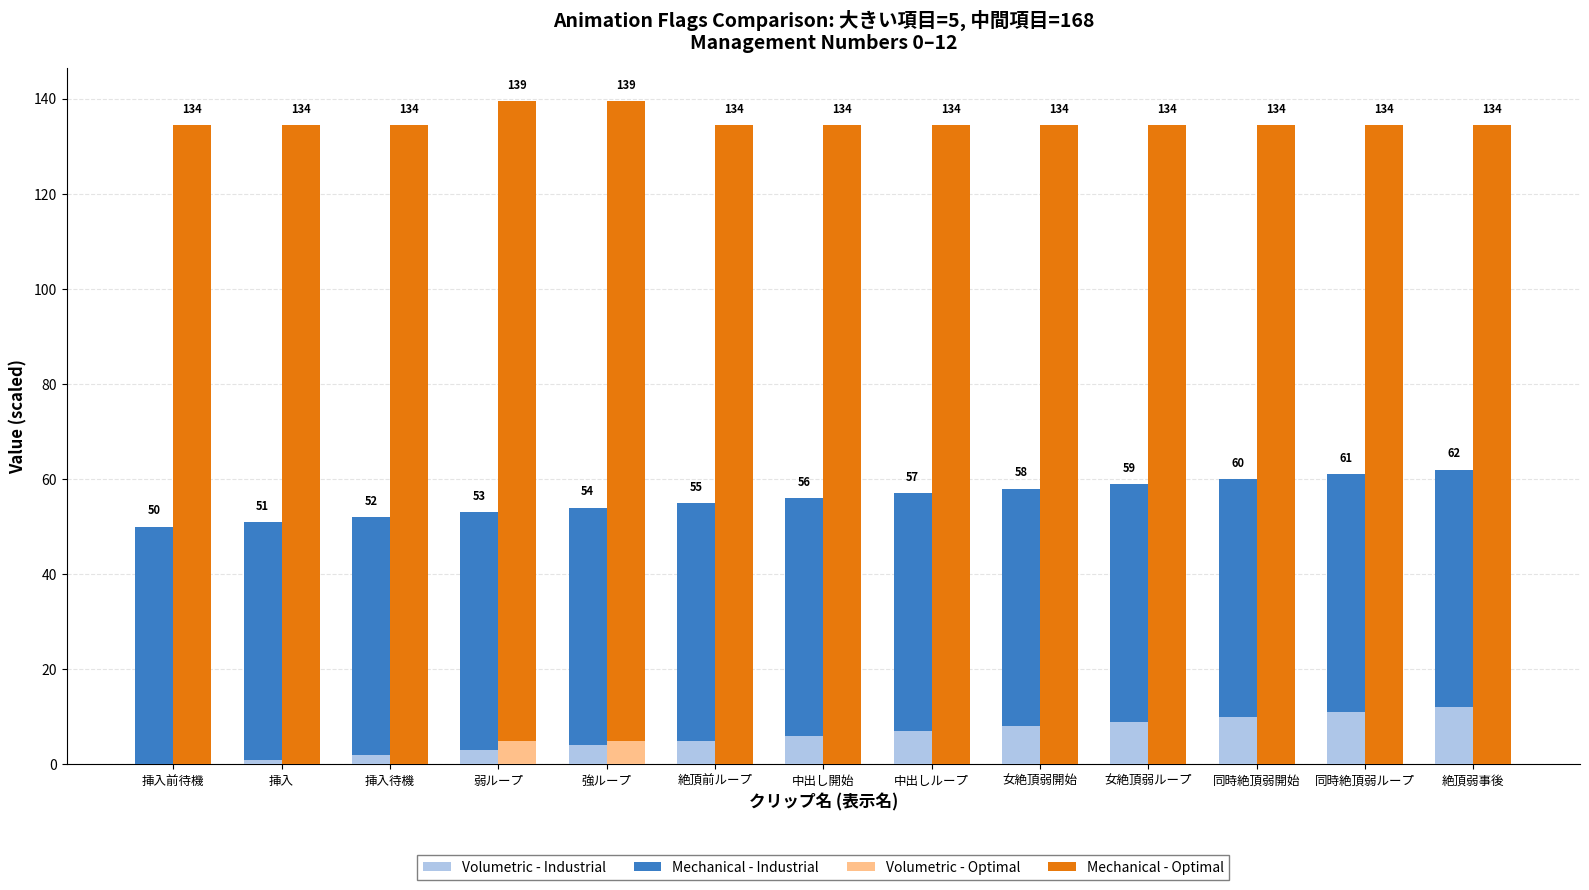

Reading right to left, extract all data points from this chart.

Volumetric - Industrial: 絶頂弱事後=12.0	同時絶頂弱ループ=11.0	同時絶頂弱開始=10.0	女絶頂弱ループ=9.0	女絶頂弱開始=8.0	中出しループ=7.0	中出し開始=6.0	絶頂前ループ=5.0	強ループ=4.0	弱ループ=3.0	挿入待機=2.0	挿入=1.0	挿入前待機=0.0
Mechanical - Industrial: 絶頂弱事後=50.0	同時絶頂弱ループ=50.0	同時絶頂弱開始=50.0	女絶頂弱ループ=50.0	女絶頂弱開始=50.0	中出しループ=50.0	中出し開始=50.0	絶頂前ループ=50.0	強ループ=50.0	弱ループ=50.0	挿入待機=50.0	挿入=50.0	挿入前待機=50.0
Volumetric - Optimal: 絶頂弱事後=0.0	同時絶頂弱ループ=0.0	同時絶頂弱開始=0.0	女絶頂弱ループ=0.0	女絶頂弱開始=0.0	中出しループ=0.0	中出し開始=0.0	絶頂前ループ=0.0	強ループ=5.0	弱ループ=5.0	挿入待機=0.0	挿入=0.0	挿入前待機=0.0
Mechanical - Optimal: 絶頂弱事後=134.4	同時絶頂弱ループ=134.4	同時絶頂弱開始=134.4	女絶頂弱ループ=134.4	女絶頂弱開始=134.4	中出しループ=134.4	中出し開始=134.4	絶頂前ループ=134.4	強ループ=134.4	弱ループ=134.4	挿入待機=134.4	挿入=134.4	挿入前待機=134.4